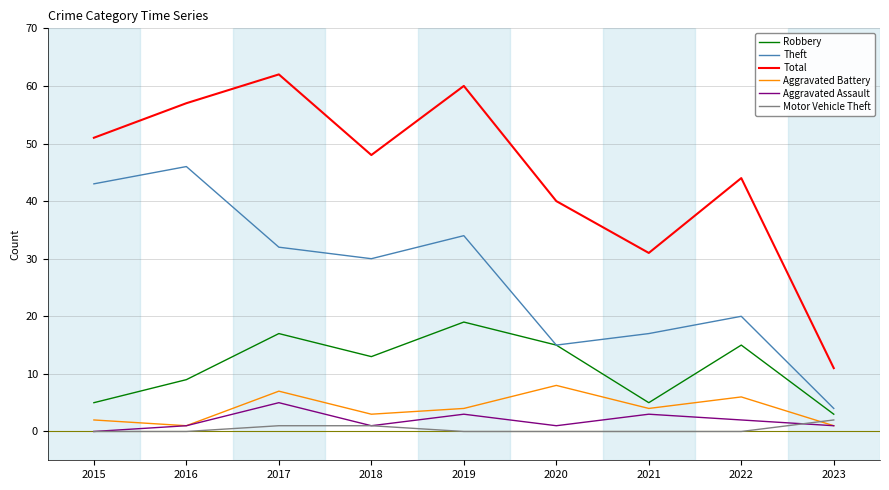

Rank the categories by Theft value from lowest to highest.

2023, 2020, 2021, 2022, 2018, 2017, 2019, 2015, 2016